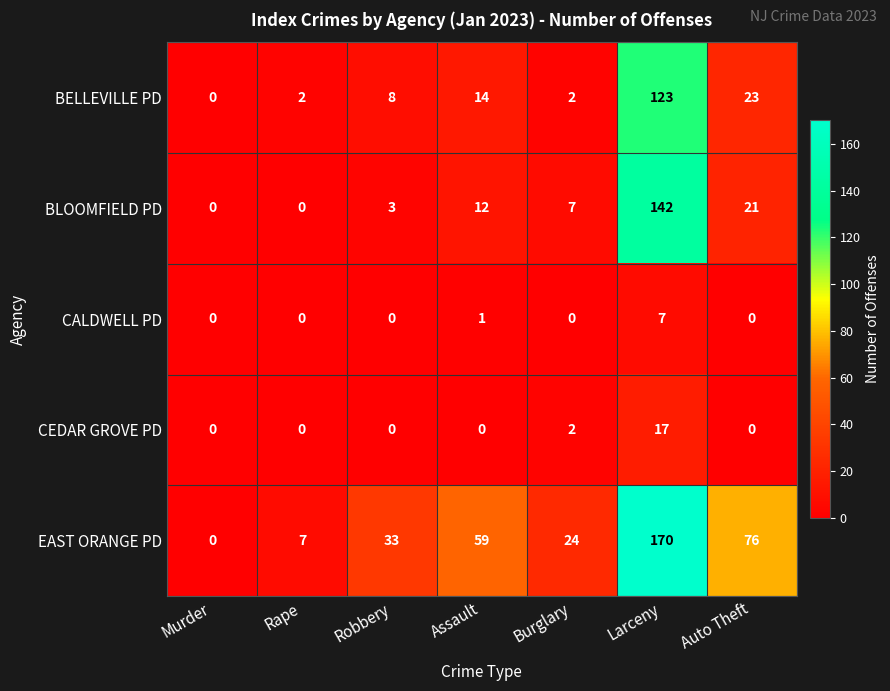

At which label does BLOOMFIELD PD reach its peak?

Larceny